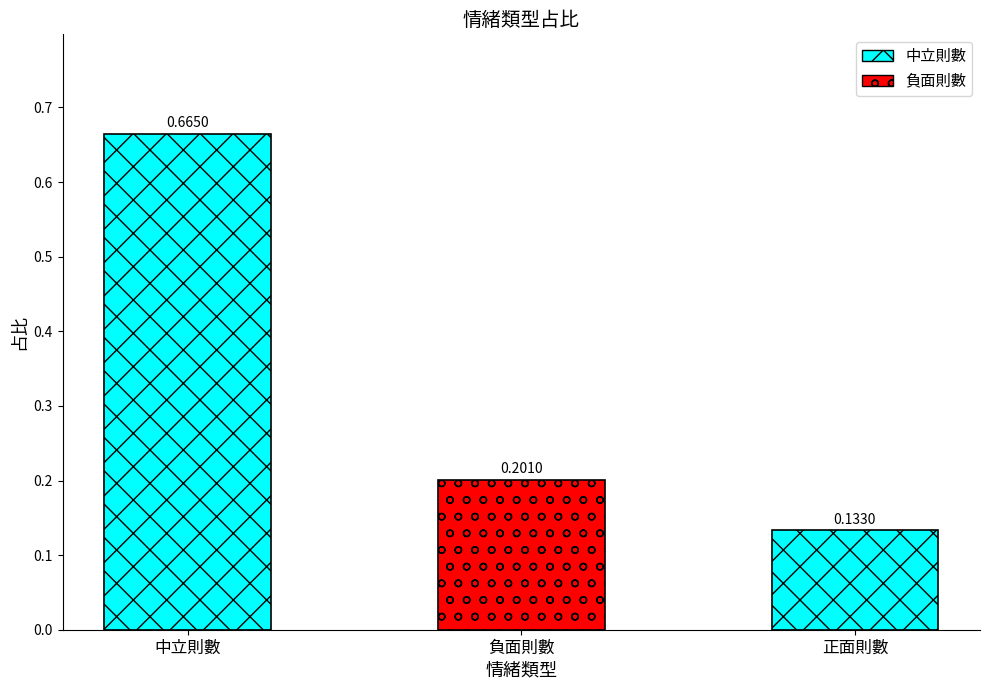

What is the change in value from 負面則數 to 正面則數?

-0.1